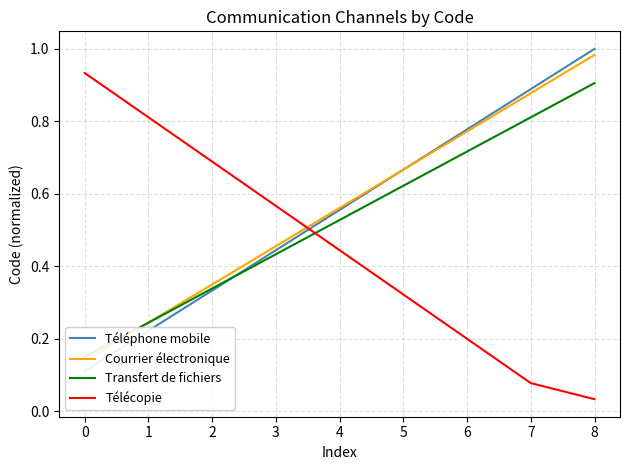

Is it true that Télécopie equals 0.5 at 1?

False